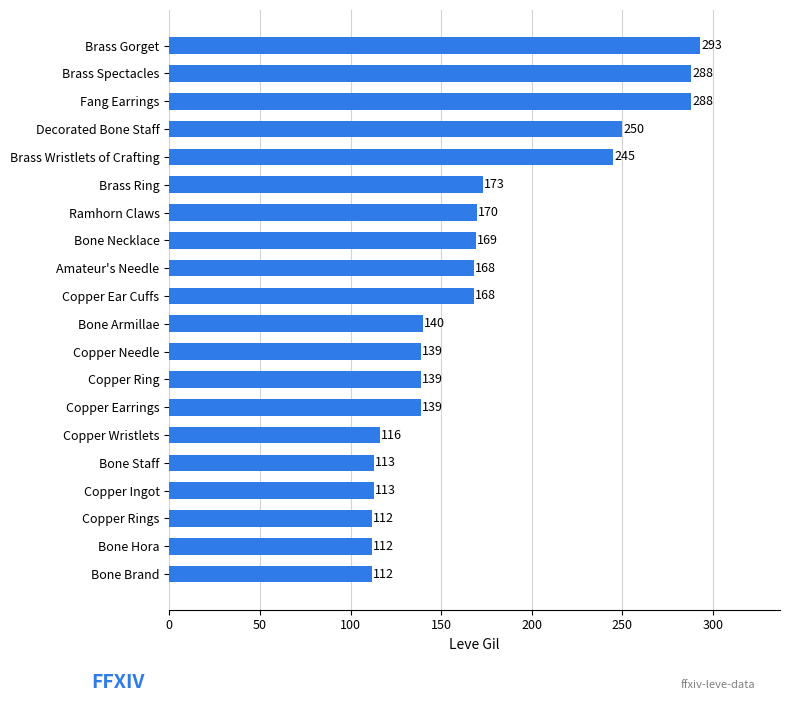

What is the difference between the maximum and minimum values?

181